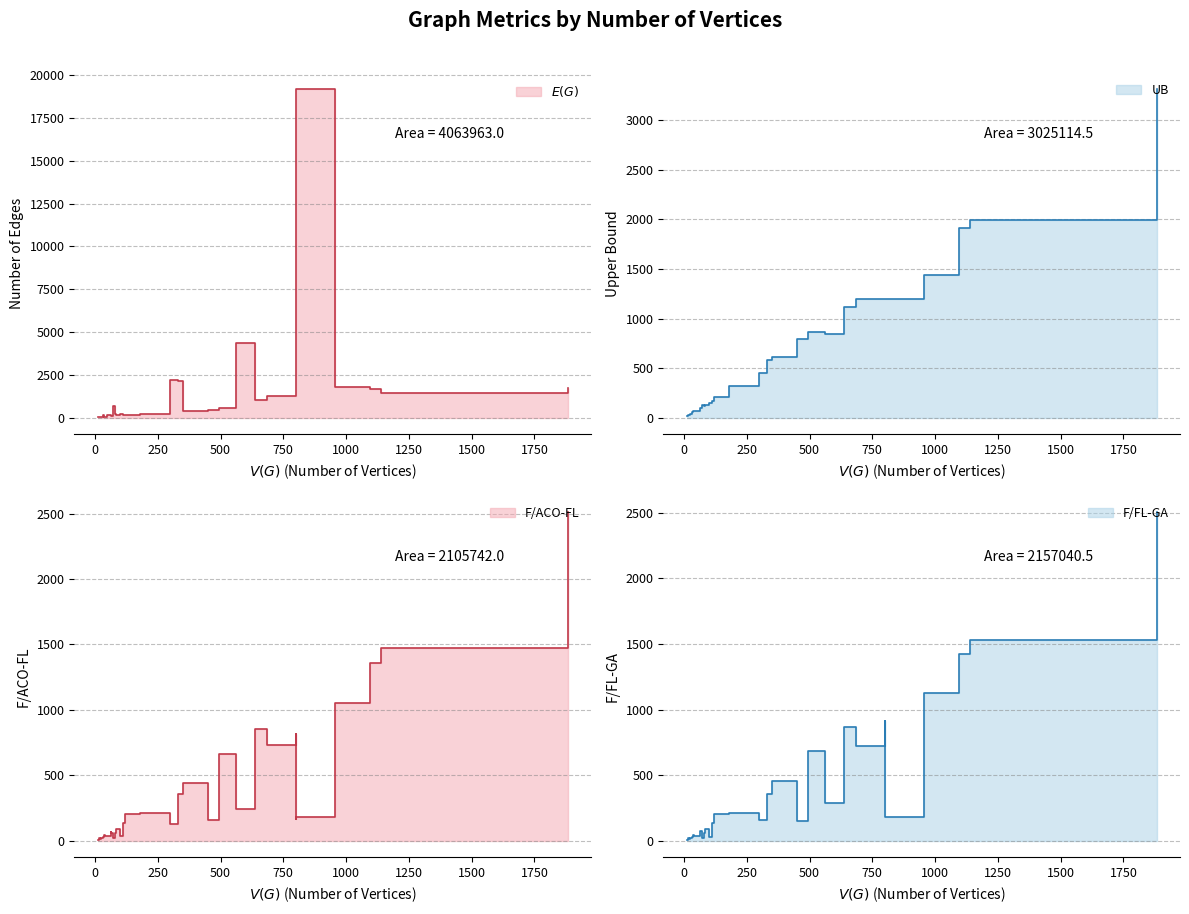

At which label does F/ACO-FL first exceed 86?

112